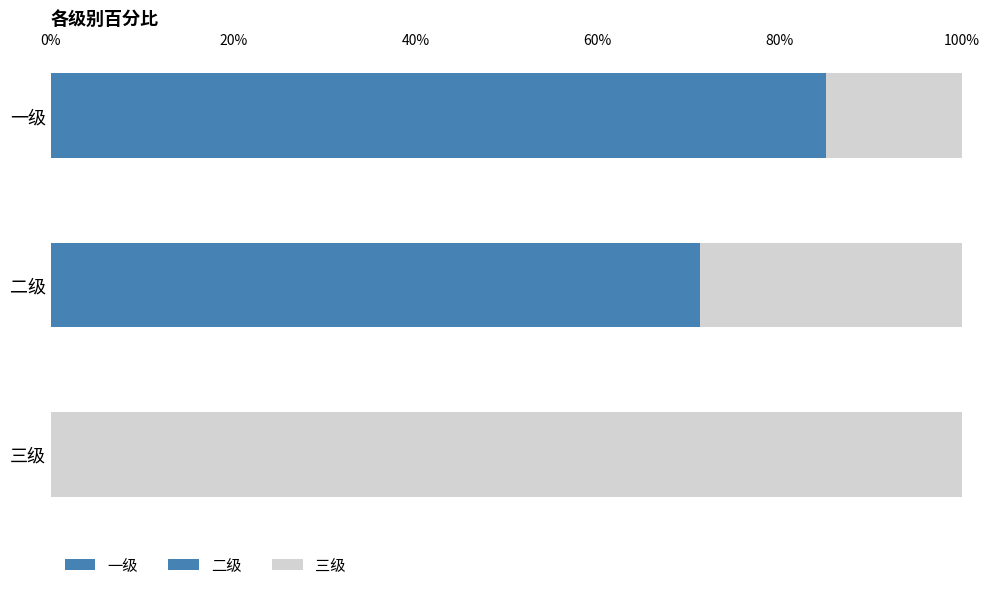

Reading right to left, list all the values displayed in this chart.

三级=0.0	二级=0.7	一级=0.9